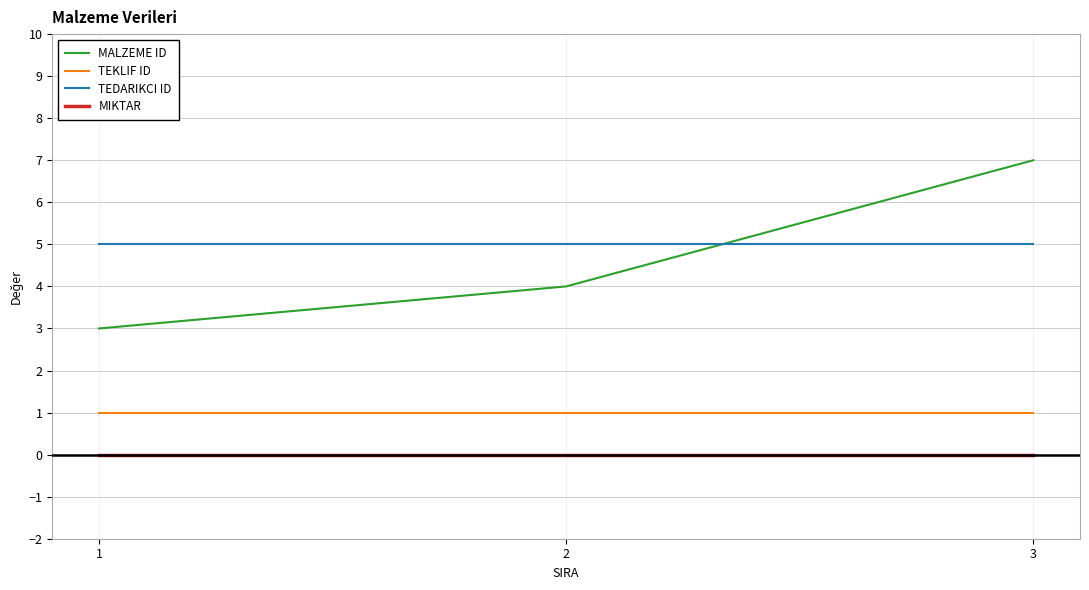

Which label corresponds to the largest value in the chart?

3